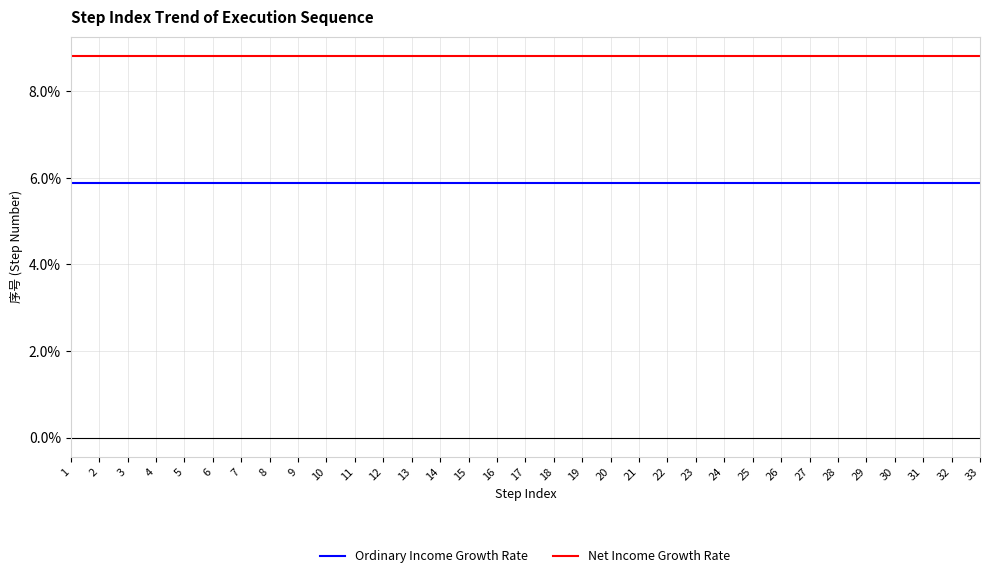

What is the maximum value for Ordinary Income Growth Rate?

5.9